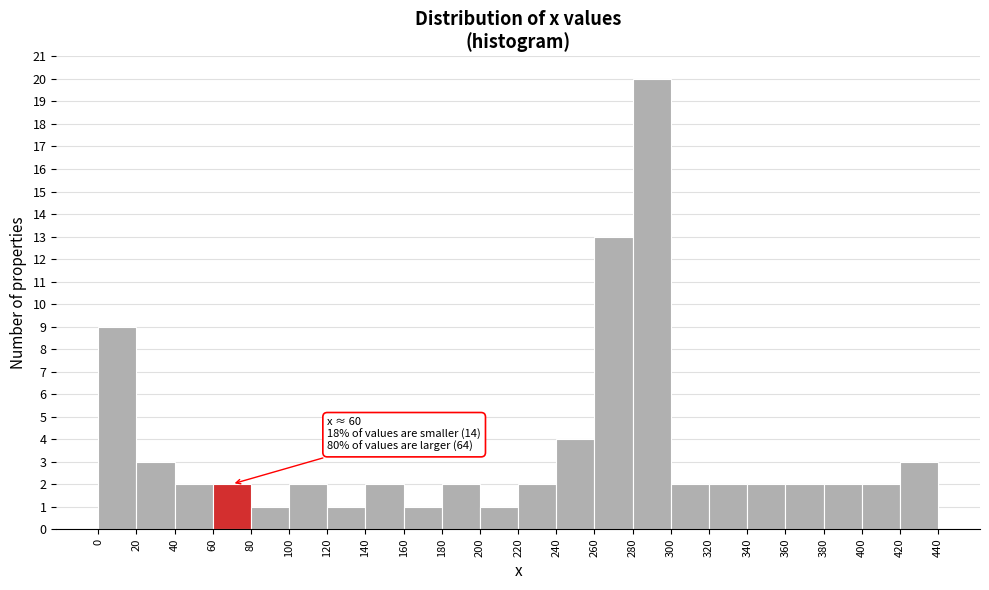

Which range on the x-axis has the tallest bar?

280 to 300